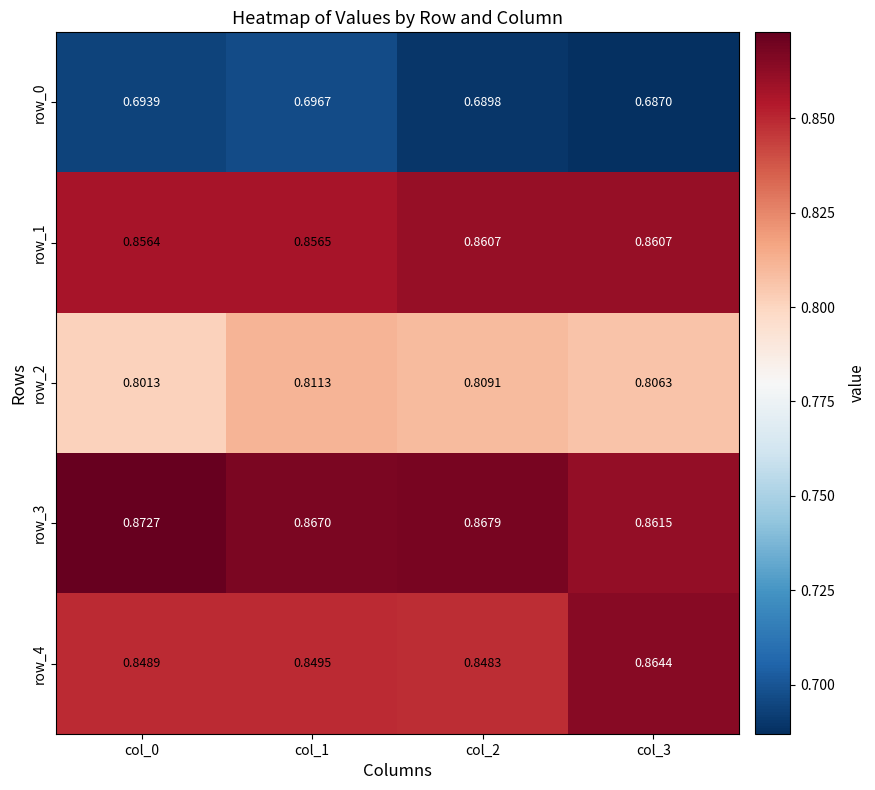

Which label corresponds to the largest value in the chart?

col_0